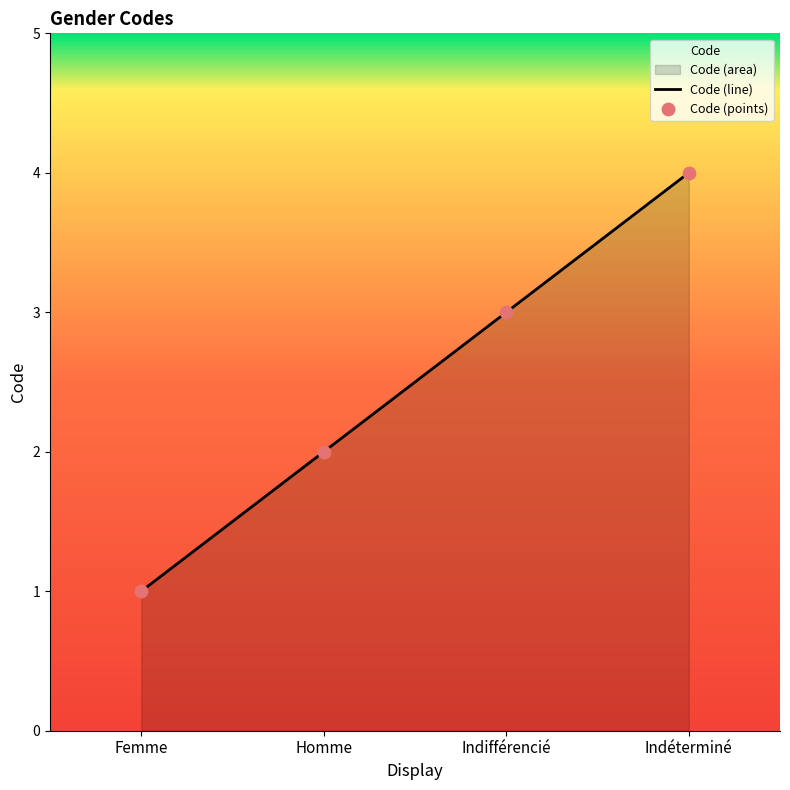

What is the change in value from Homme to Indéterminé?

+2